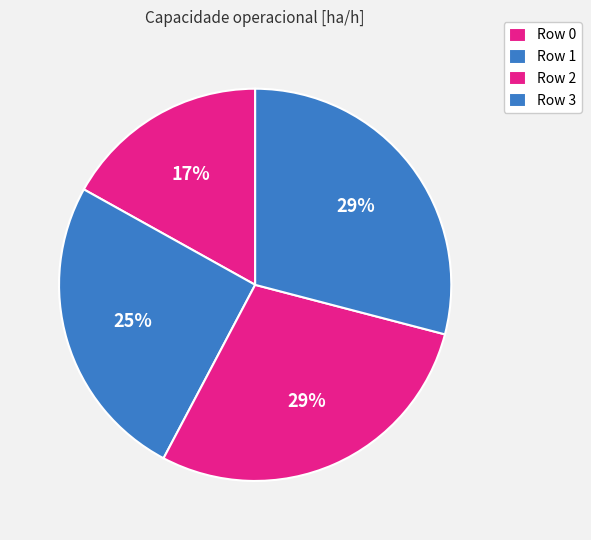

Do Row 3 and Row 2 together represent more than half of the pie?

Yes